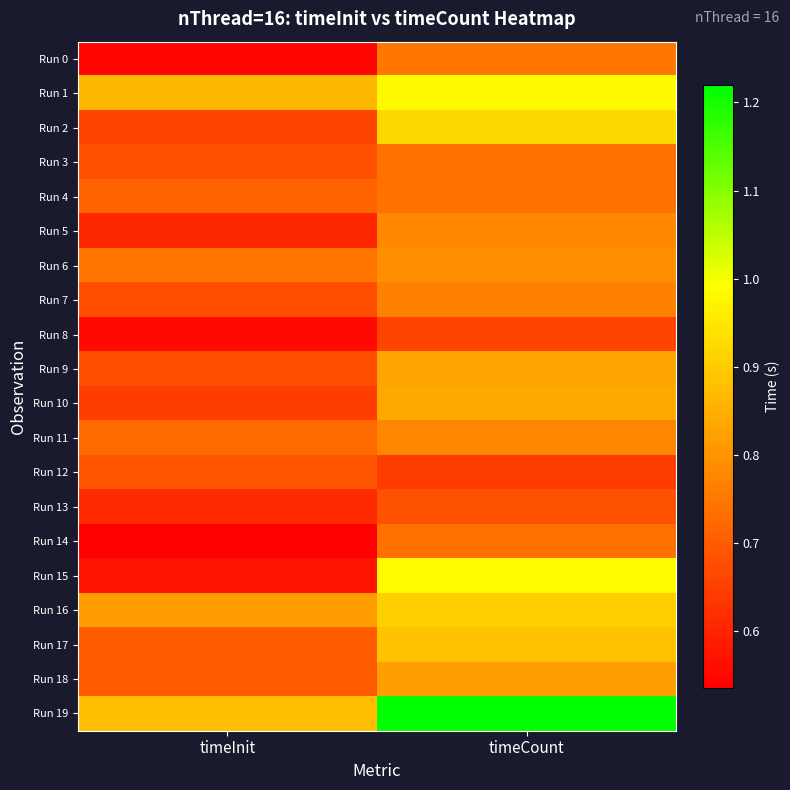

Reading left to right, extract all data points from this chart.

Run 0: timeInit=0.5	timeCount=0.7
Run 1: timeInit=0.9	timeCount=1.0
Run 2: timeInit=0.7	timeCount=0.9
Run 3: timeInit=0.7	timeCount=0.7
Run 4: timeInit=0.7	timeCount=0.7
Run 5: timeInit=0.6	timeCount=0.8
Run 6: timeInit=0.7	timeCount=0.8
Run 7: timeInit=0.7	timeCount=0.8
Run 8: timeInit=0.6	timeCount=0.7
Run 9: timeInit=0.7	timeCount=0.8
Run 10: timeInit=0.6	timeCount=0.8
Run 11: timeInit=0.7	timeCount=0.8
Run 12: timeInit=0.7	timeCount=0.6
Run 13: timeInit=0.6	timeCount=0.7
Run 14: timeInit=0.5	timeCount=0.7
Run 15: timeInit=0.6	timeCount=1.0
Run 16: timeInit=0.8	timeCount=0.9
Run 17: timeInit=0.7	timeCount=0.9
Run 18: timeInit=0.7	timeCount=0.8
Run 19: timeInit=0.9	timeCount=1.2